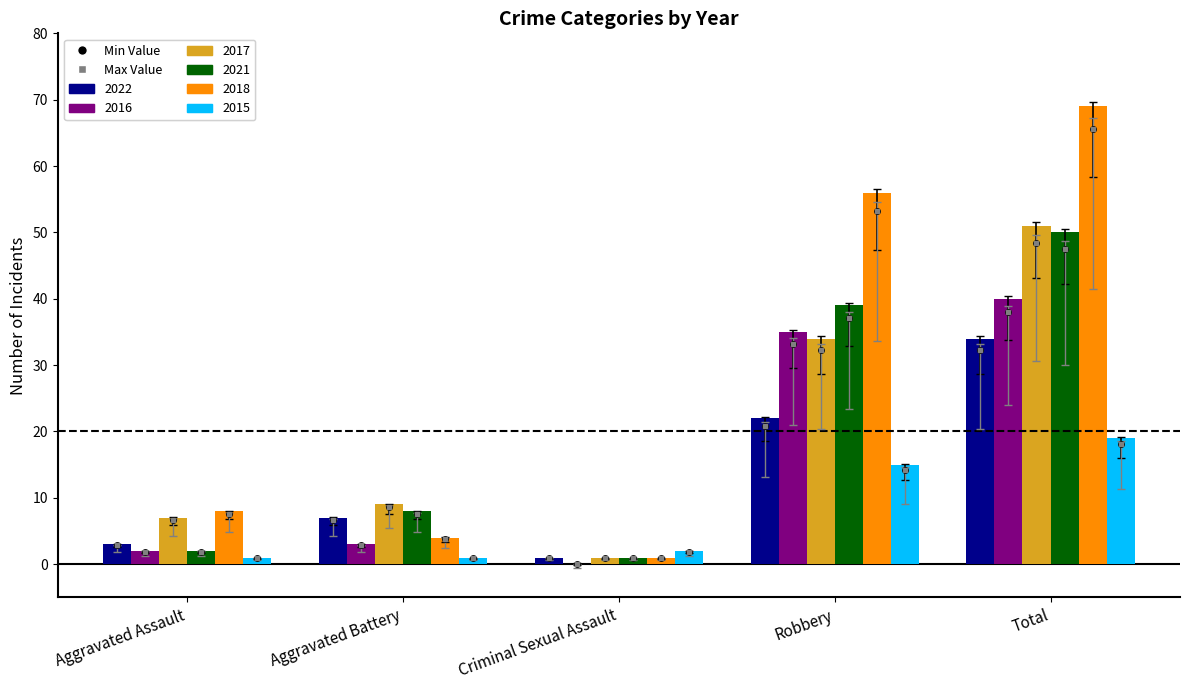

At which label is 2021 closest to 25?

Robbery